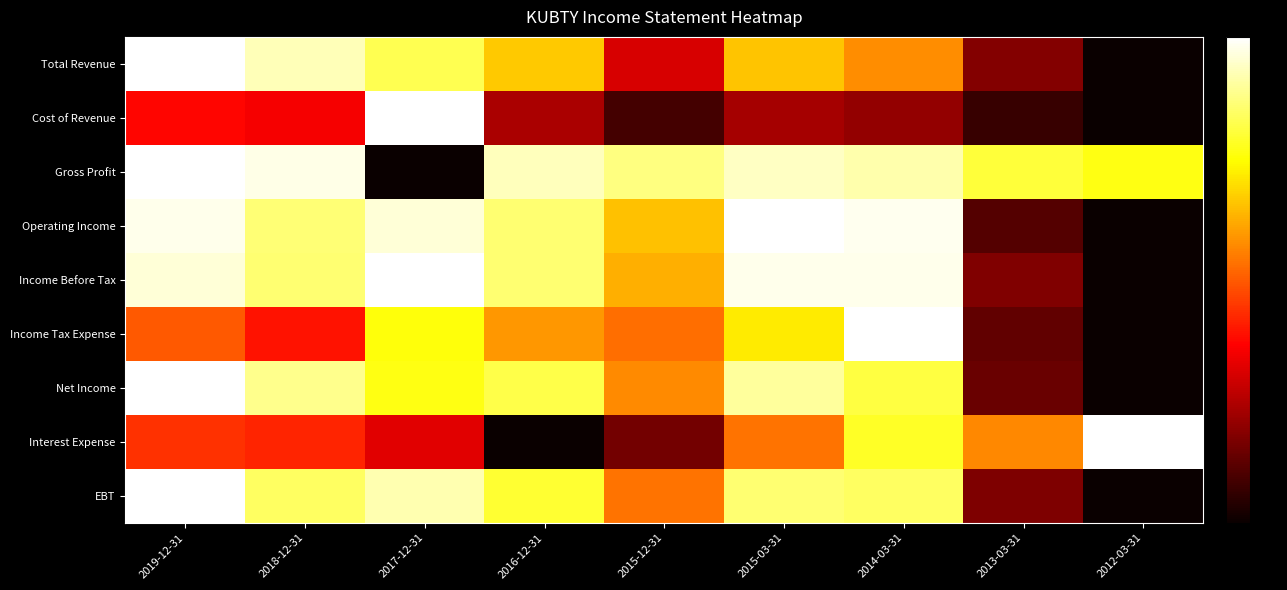

At 2019-12-31, list the series in order from largest to smallest.

Total Revenue, Gross Profit, Net Income, EBT, Operating Income, Income Before Tax, Income Tax Expense, Interest Expense, Cost of Revenue